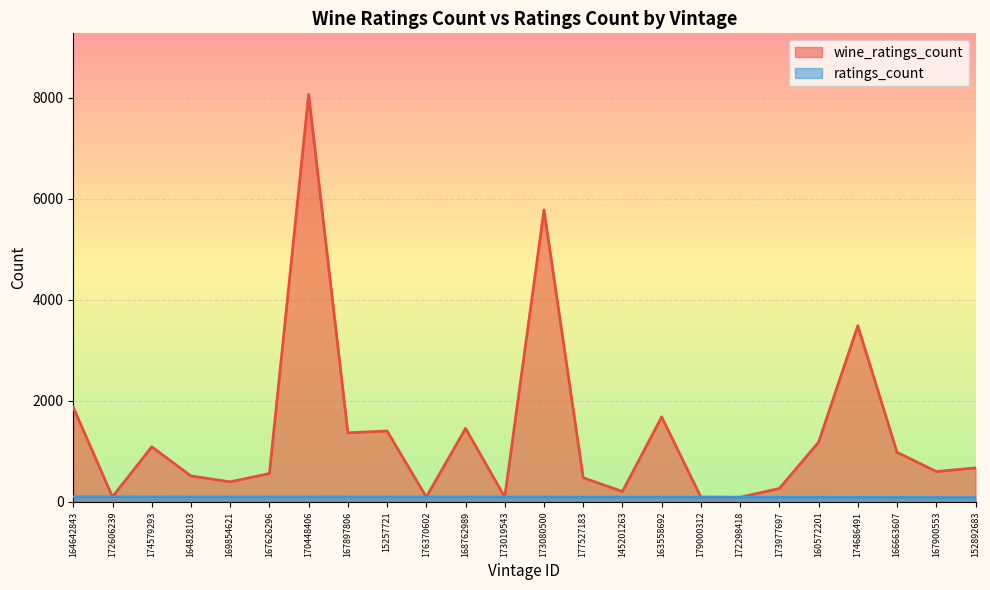

Which series has the largest total across all categories?

wine_ratings_count